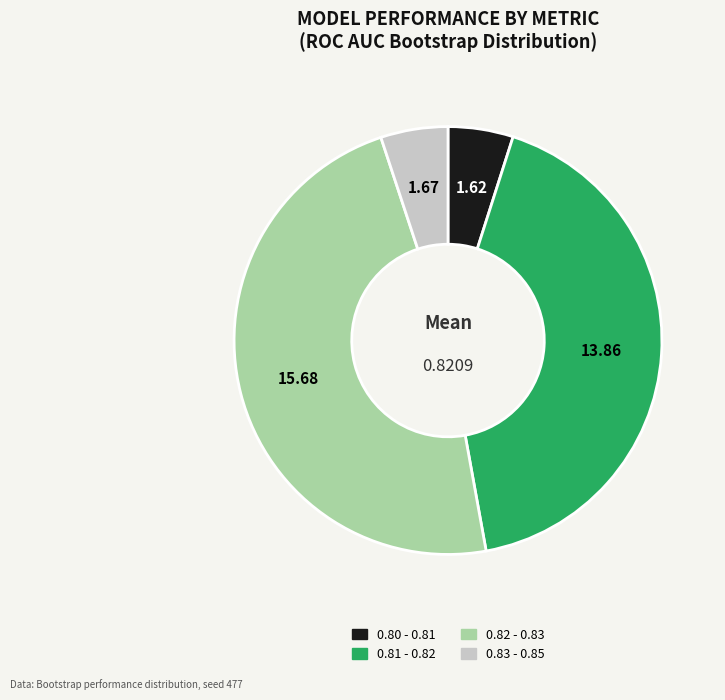

Is there any slice that represents more than half of the pie?

No